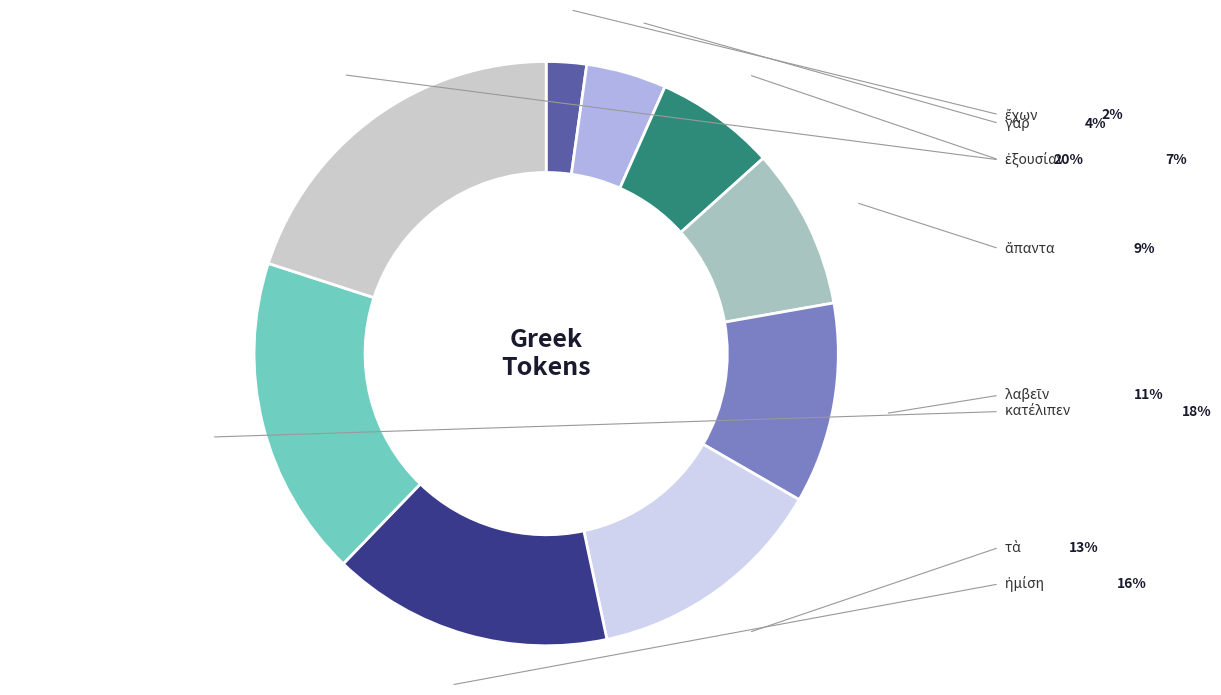

Does ἅπαντα account for over 50% of the chart?

No